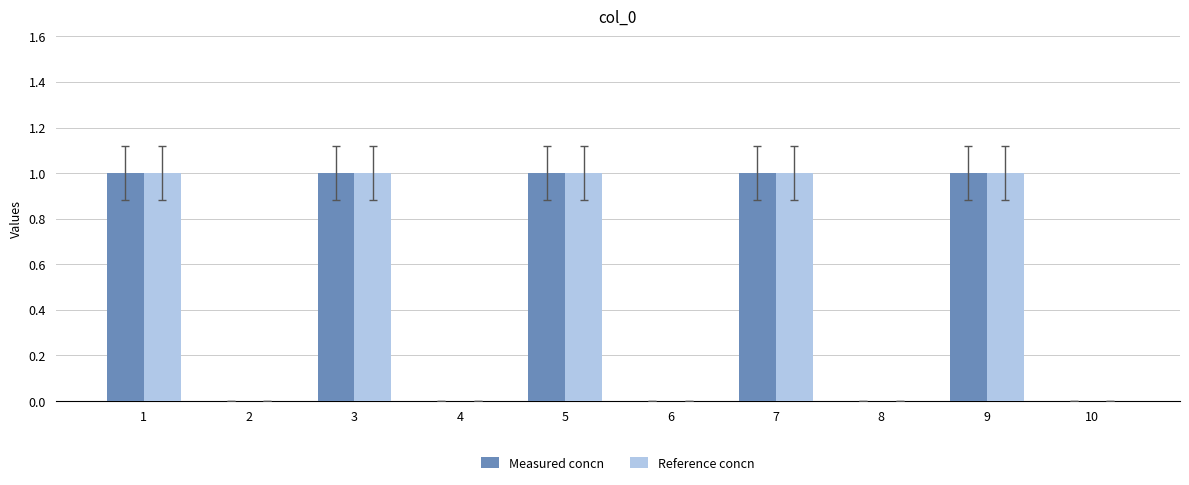

Is the value of Reference concn at 10 greater than the value of Measured concn at 7?

No